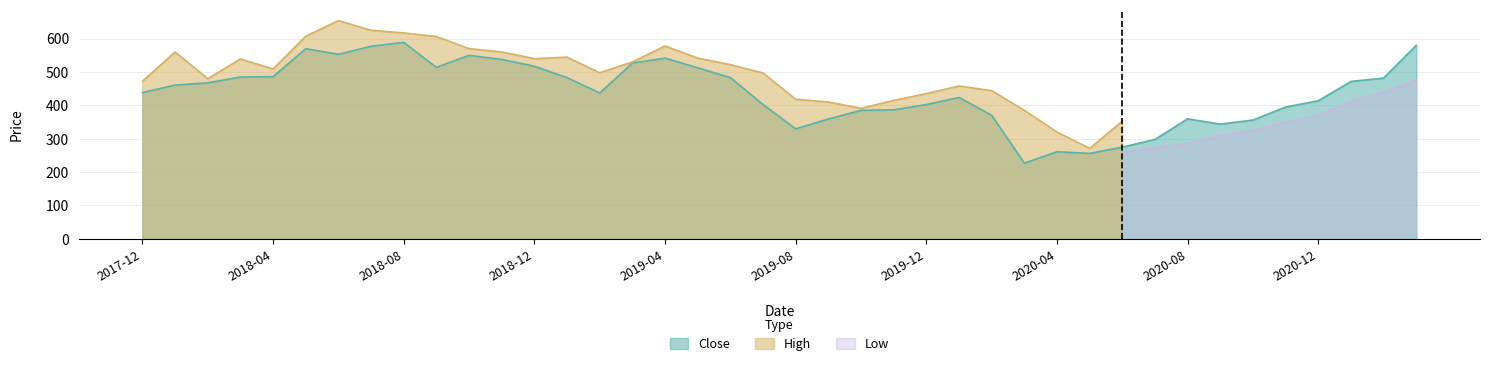

At how many categories does at least one series exceed 574?

7